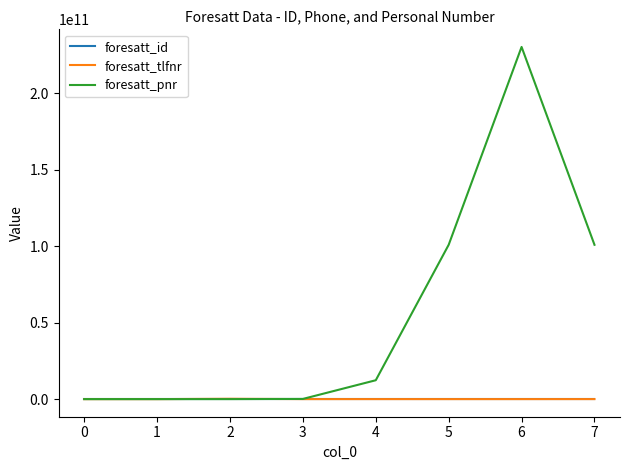

The value of foresatt_pnr at 0 is 0. True or false?

True